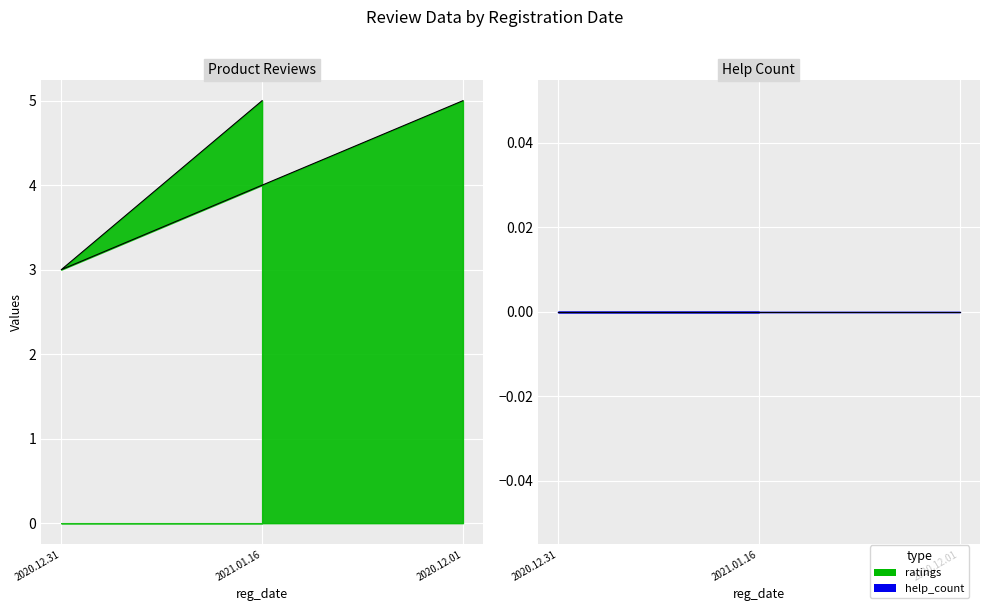

List the series in order of their overall mean, lowest first.

help_count, ratings